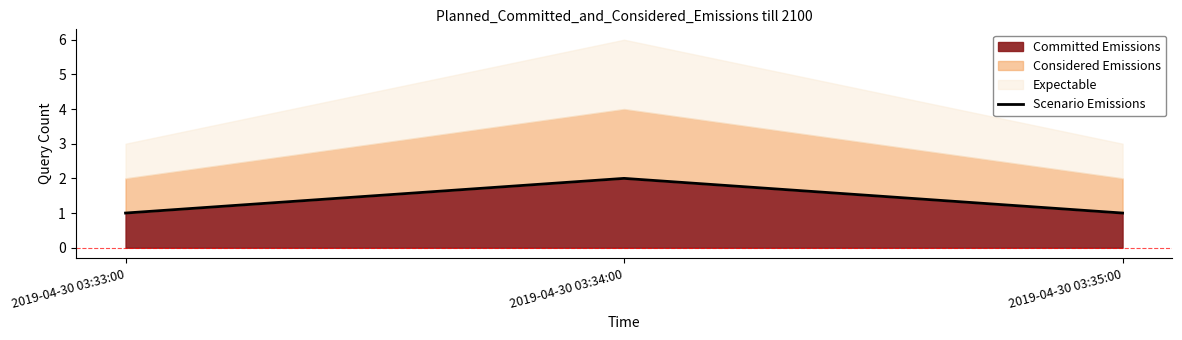

Where is the data nearest to the value 1?

2019-04-30 03:33:00